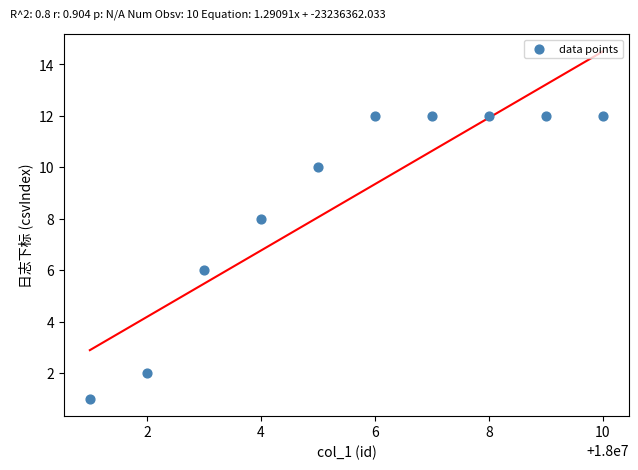

What is the range of Y values (max minus min)?

11